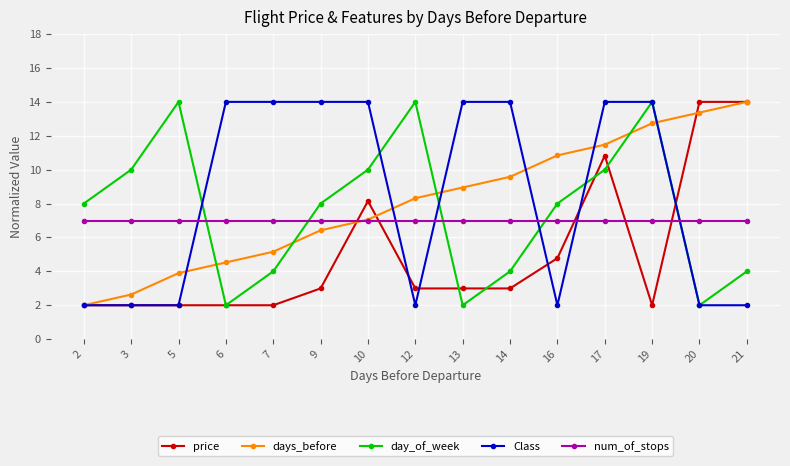

Does the chart have visible grid lines?

Yes